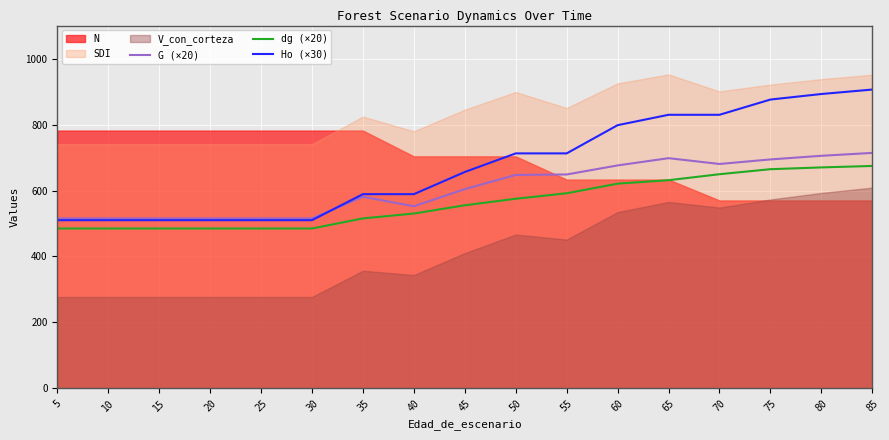

The value of Ho (×30) at 85 is 906.0. True or false?

True